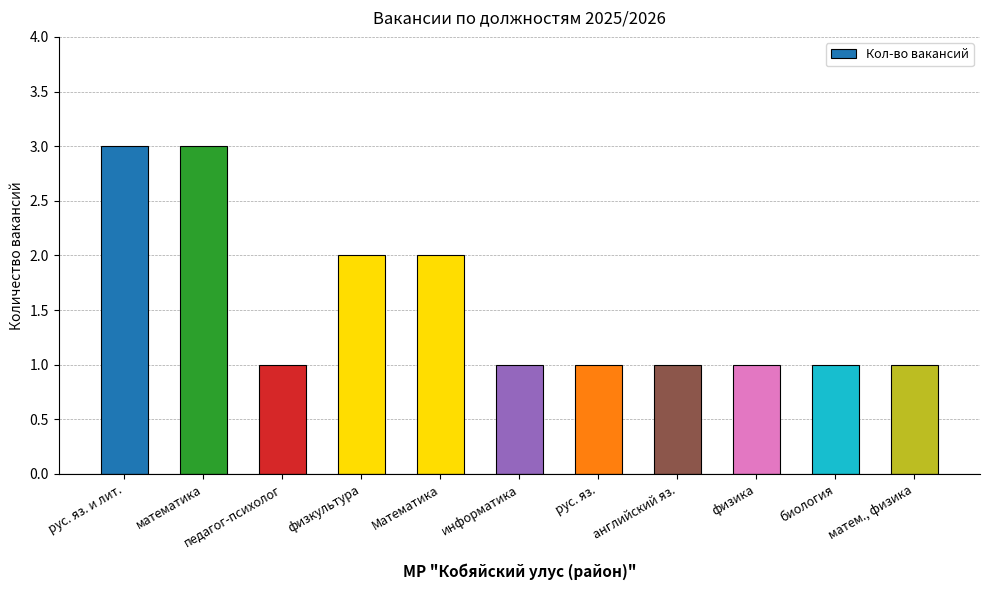

True or false: the data shows 1 at биология.

True